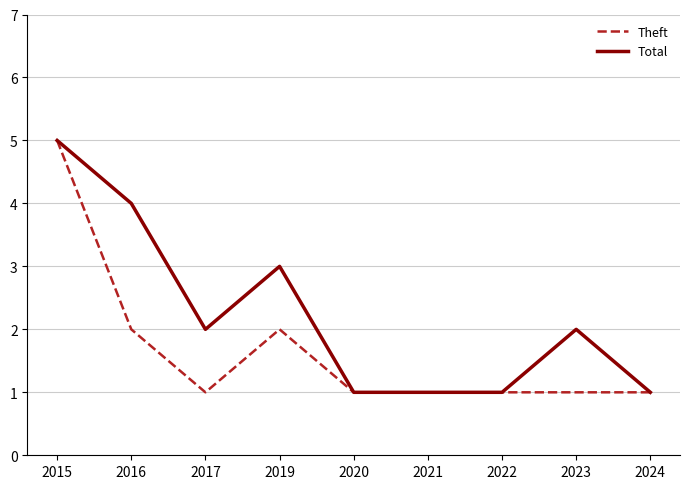

Is the value of Theft at 2019 greater than the value of Total at 2024?

Yes